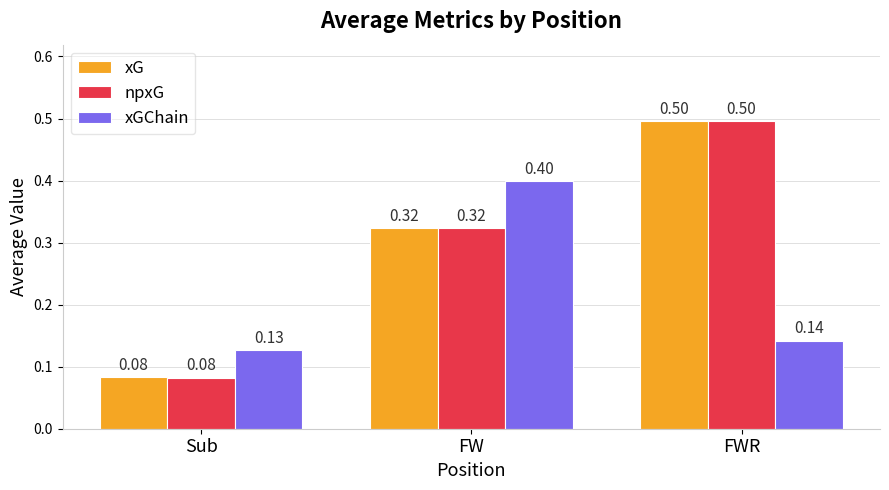

Is it true that xGChain equals 0.0 at Sub?

False